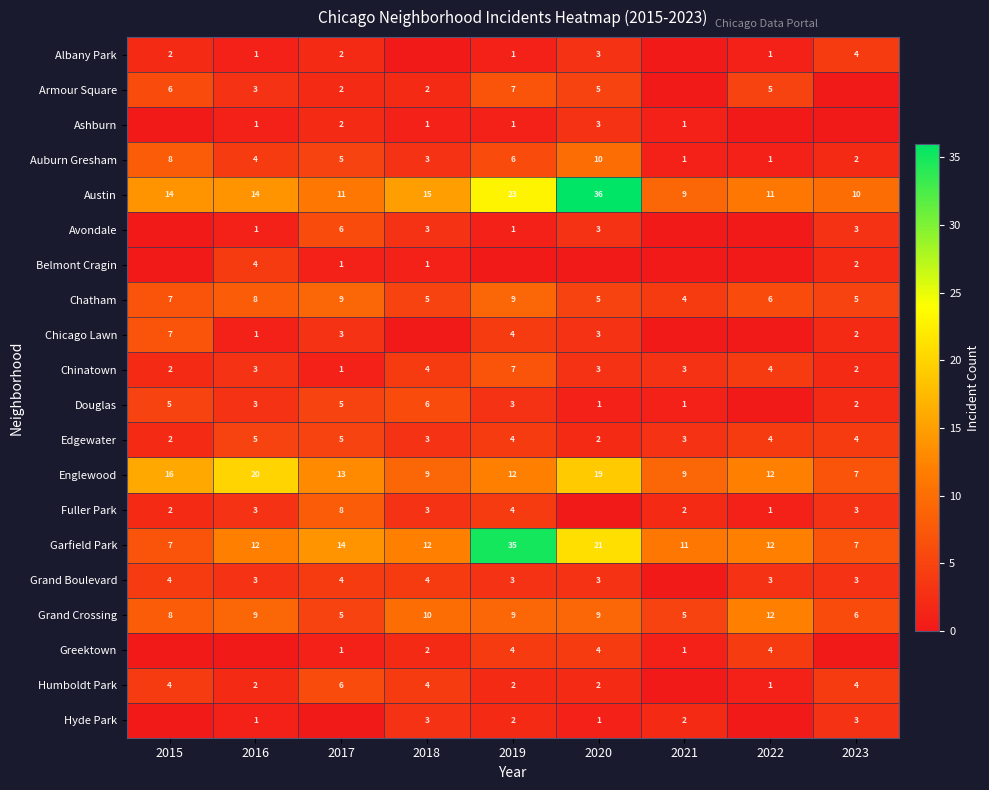

What is the difference between the highest and lowest values at 2020?

36